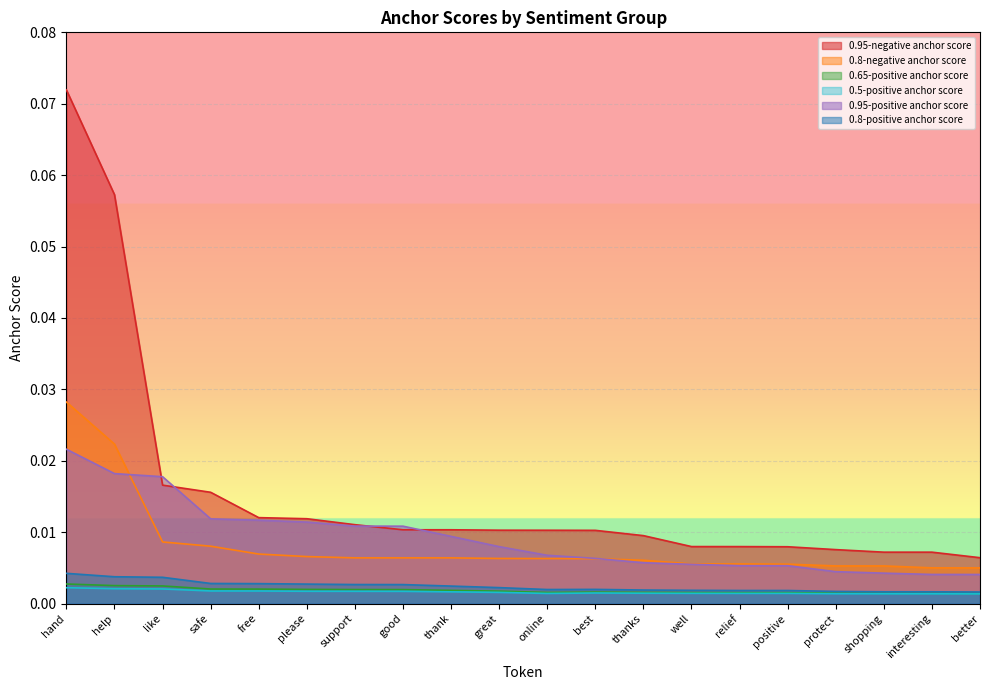

Which has a higher value, relief or best?

best